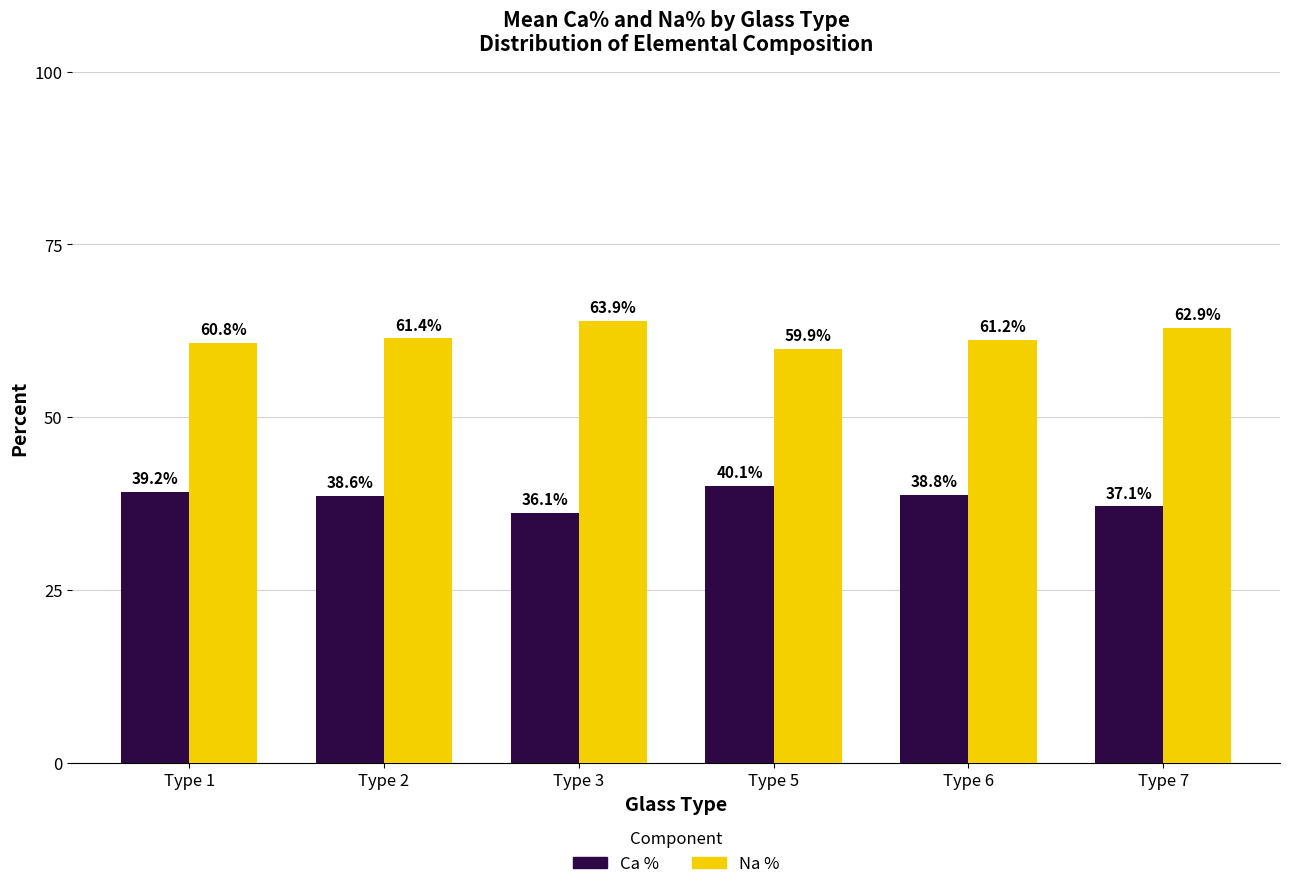

What is the sum of the Na % values at Type 1 and Type 2?

122.2